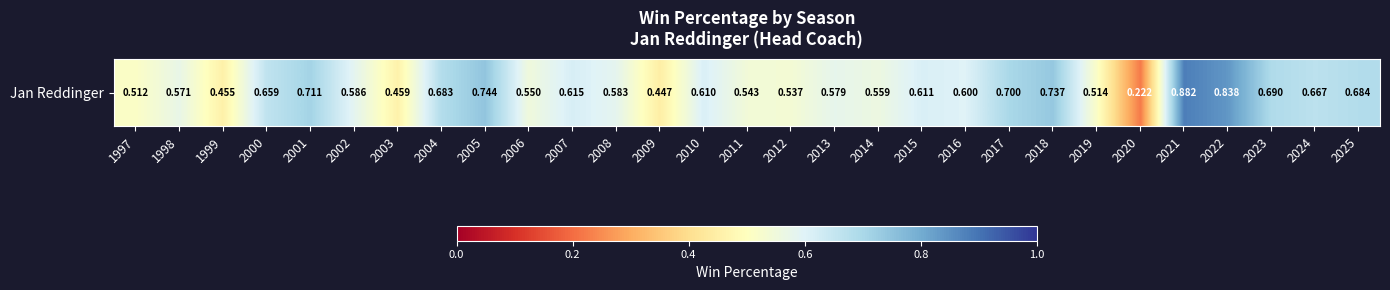

Which label corresponds to the largest value in the chart?

2021